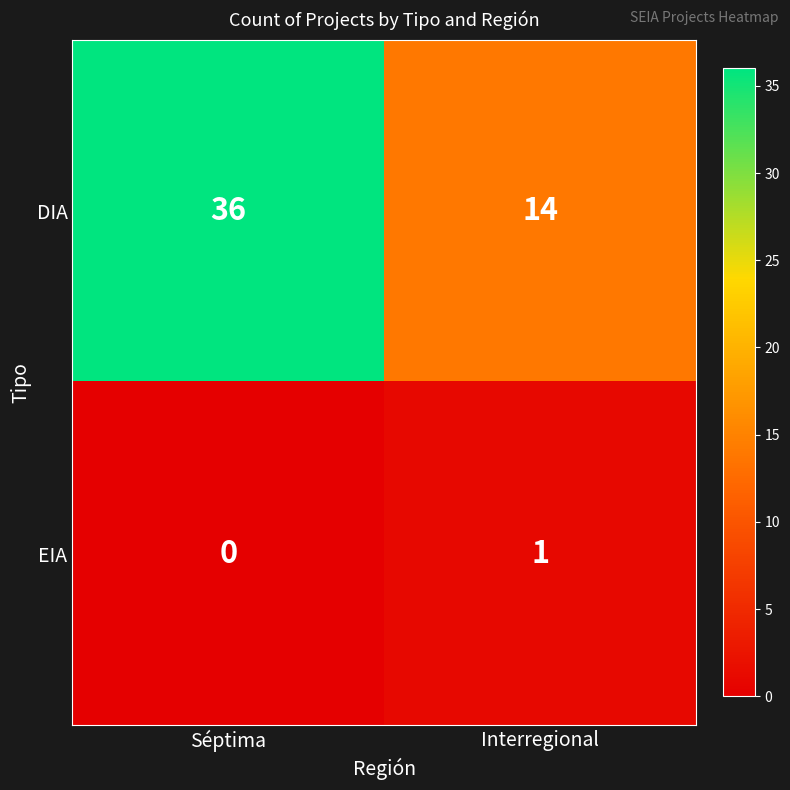

What is the sum of all DIA values?

50